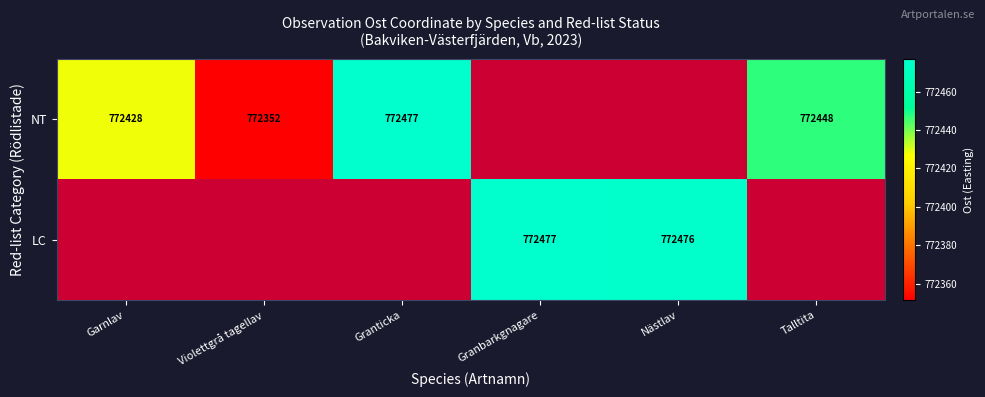

Is the value of LC at Nästlav greater than the value of NT at Granticka?

No